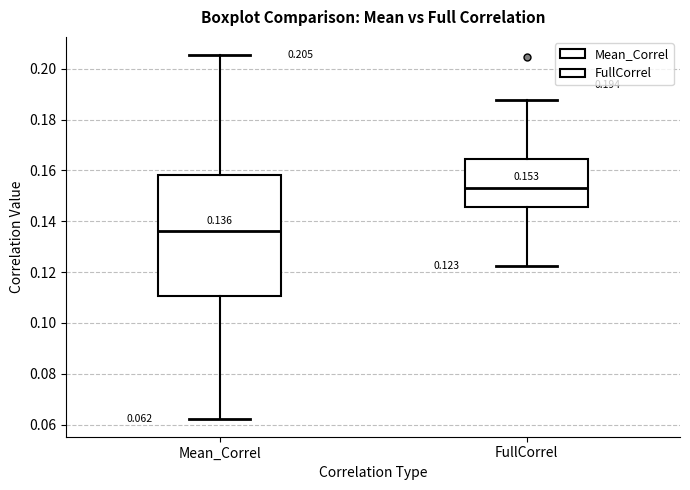

Which box's median line is the highest?

FullCorrel